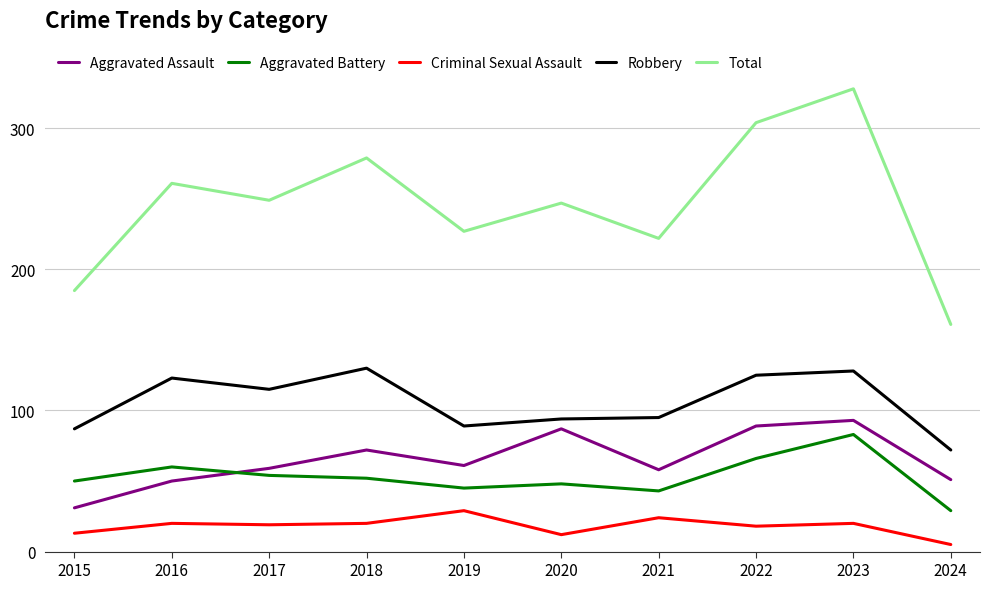

At 2018, list the series in order from largest to smallest.

Total, Robbery, Aggravated Assault, Aggravated Battery, Criminal Sexual Assault